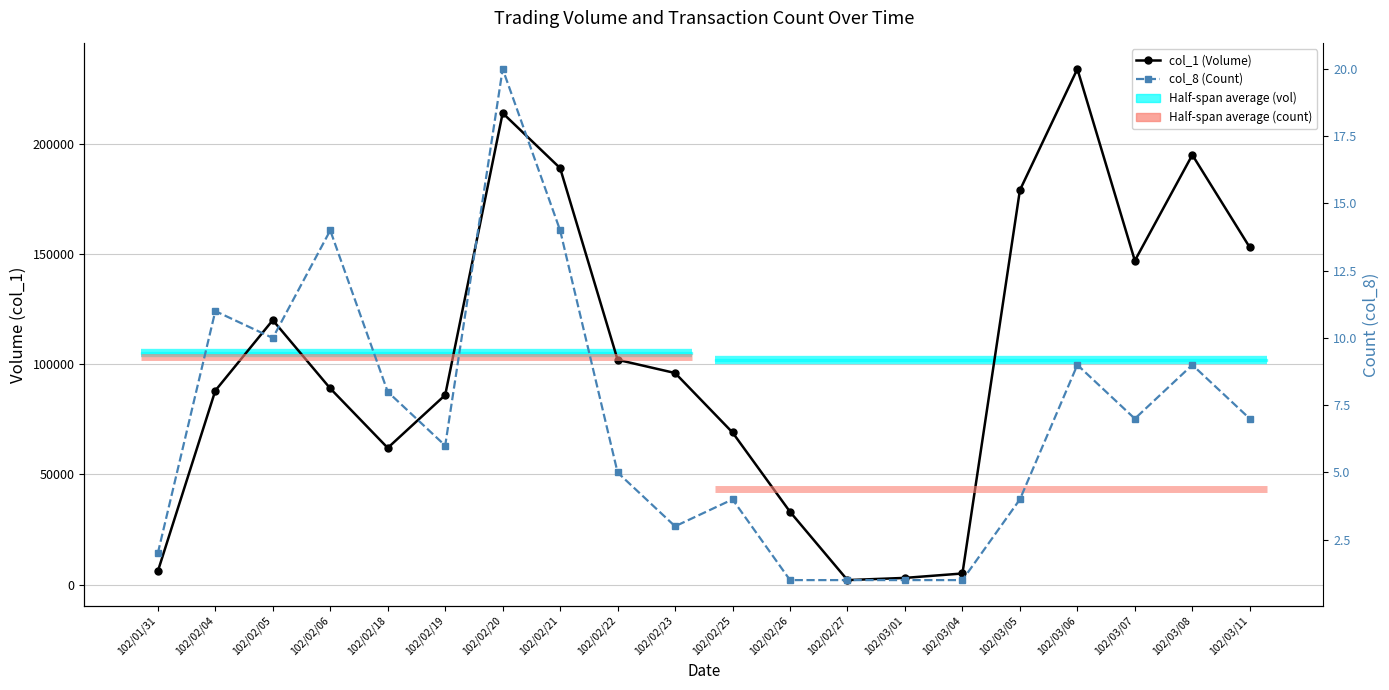

Rank the series at 102/02/05 from highest to lowest value.

col_1 (Volume), col_8 (Count)